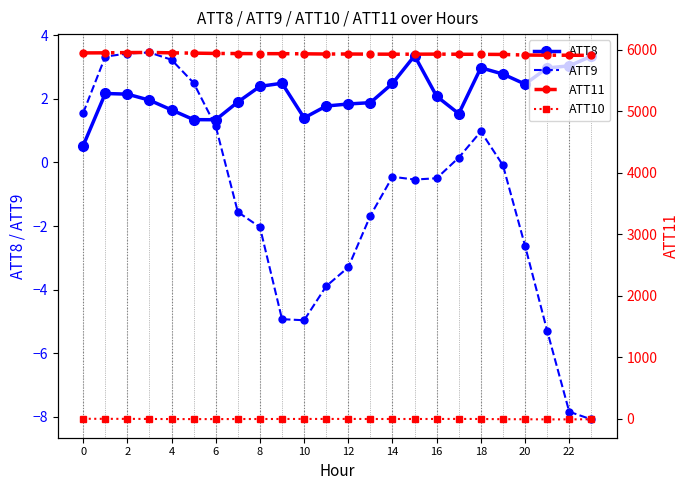

What is the highest value of the ATT9 series?

3.5